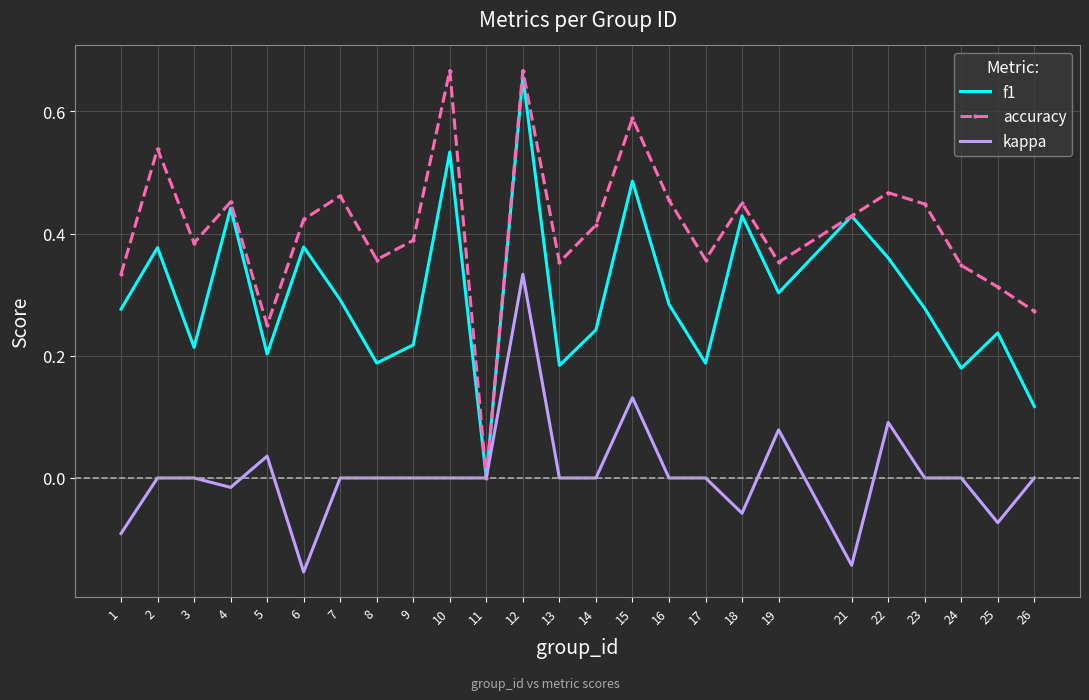

The kappa series shows 0.0 at 3. True or false?

True